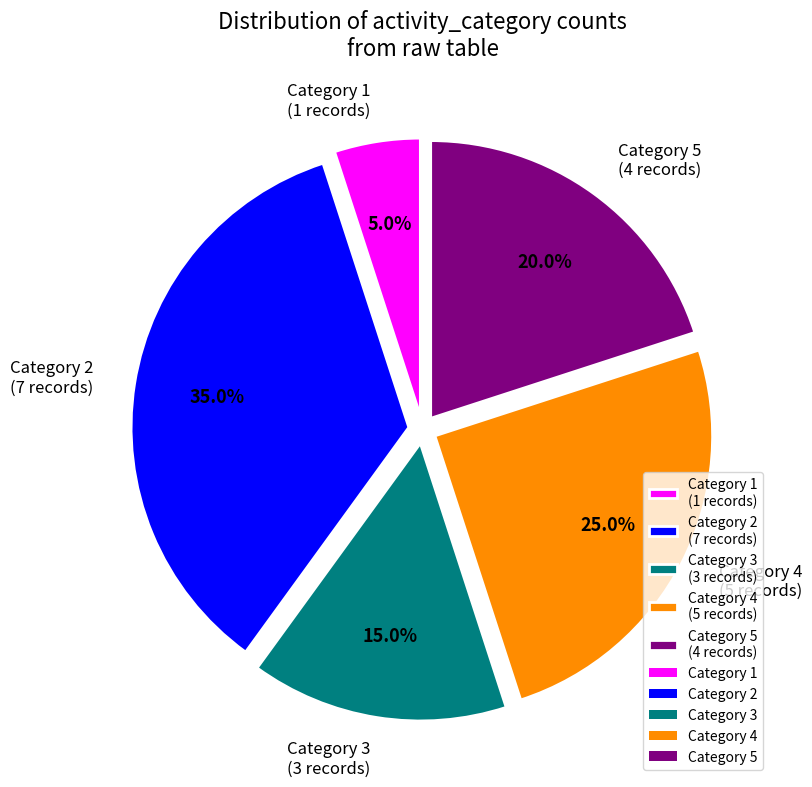

Rank the categories by value from highest to lowest.

Category 2 (7 records), Category 4 (5 records), Category 5 (4 records), Category 3 (3 records), Category 1 (1 records)